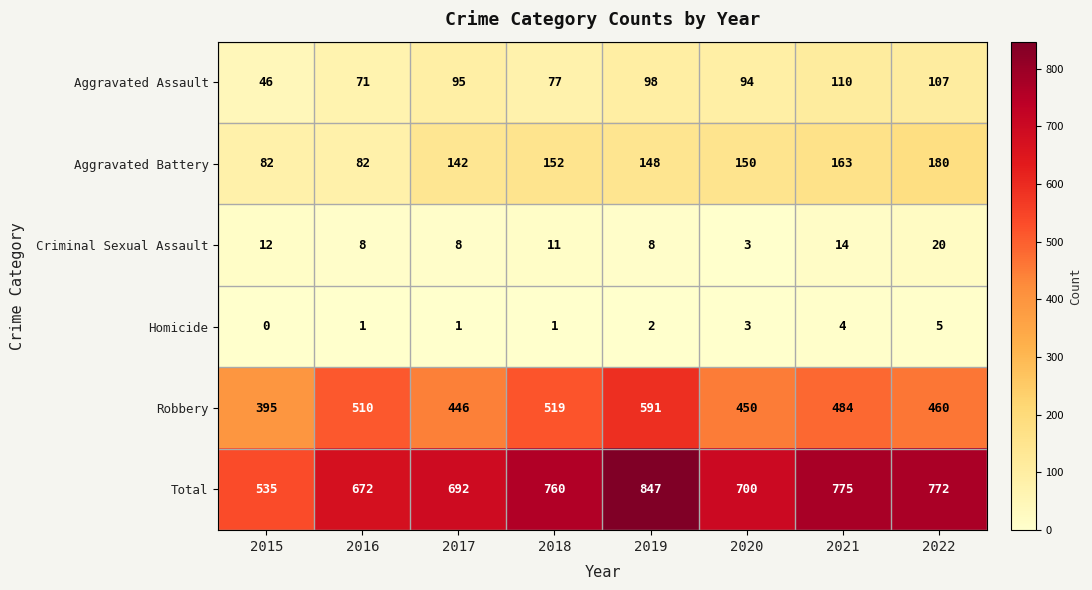

The value of Robbery at 2015 is 108. True or false?

False